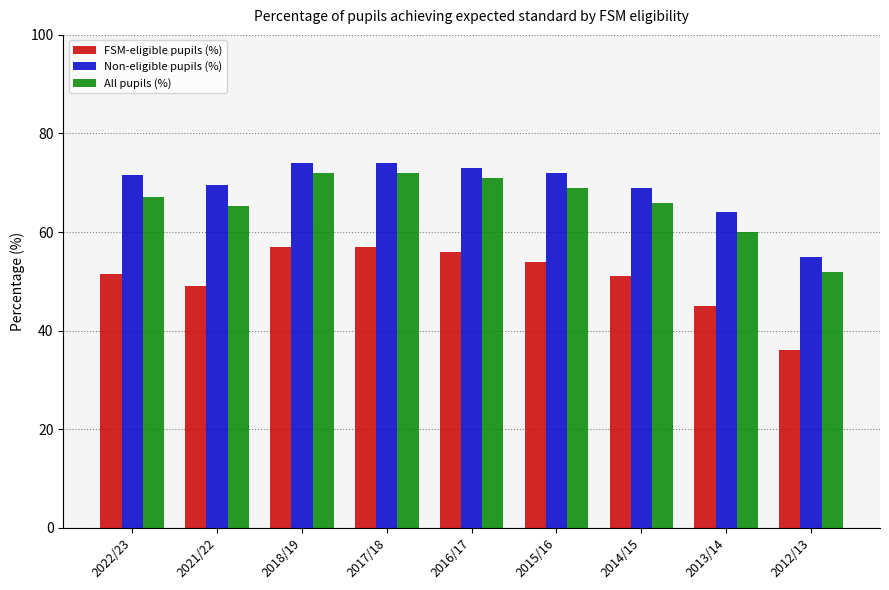

Where does the Non-eligible pupils (%) series first go above 71?

2022/23